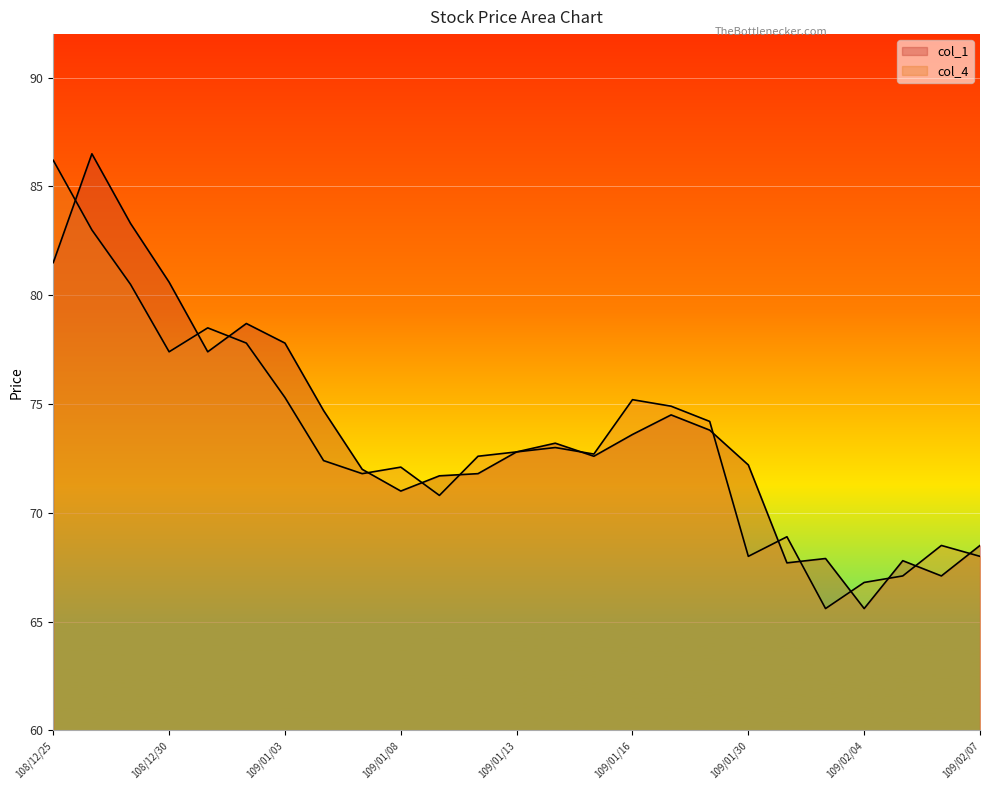

True or false: col_1 and col_4 cross at least once.

True